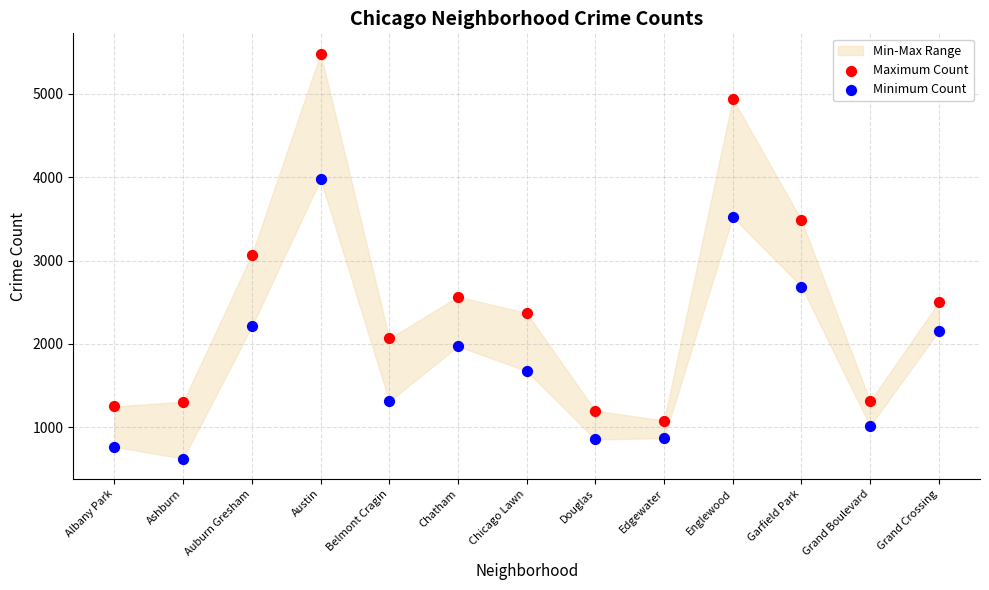

Which series reaches the maximum Y coordinate?

Maximum Count